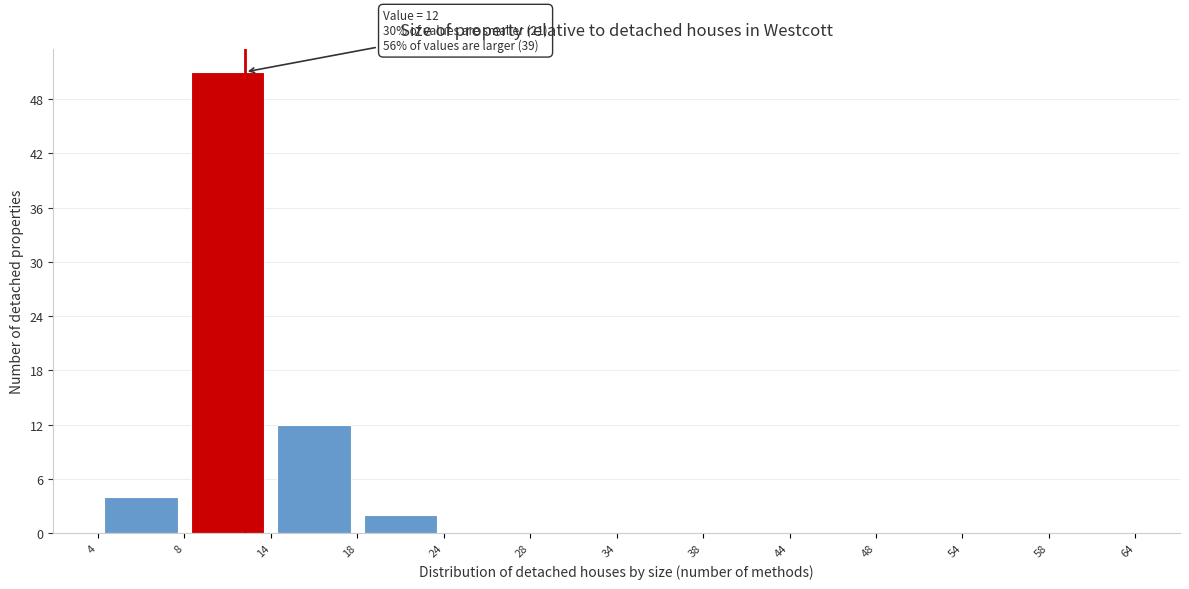

Over which range of the x-axis is the bar tallest?

8 to 14